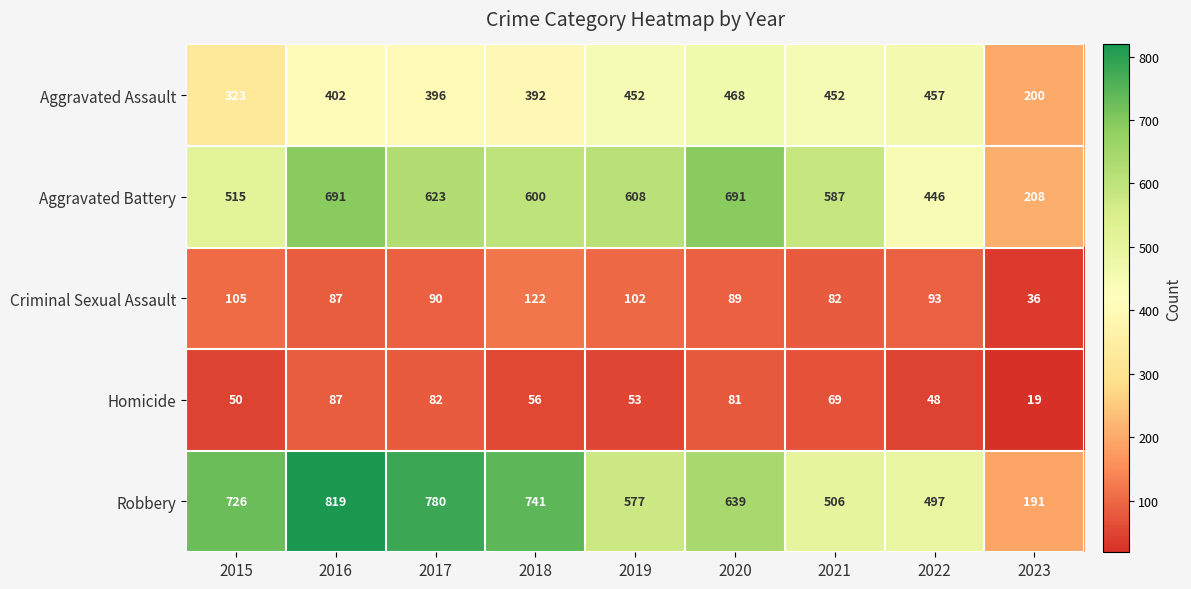

What is the difference between the Homicide values at 2019 and 2020?

28